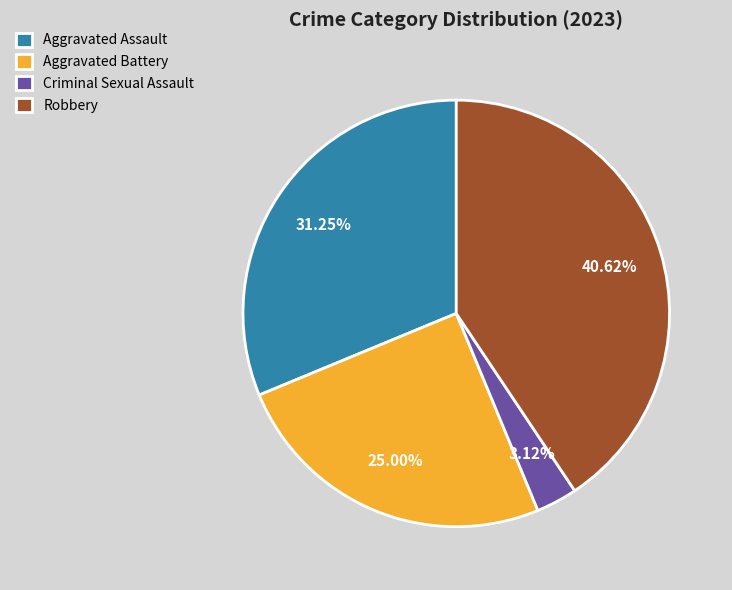

Between Aggravated Assault and Robbery, which is larger?

Robbery